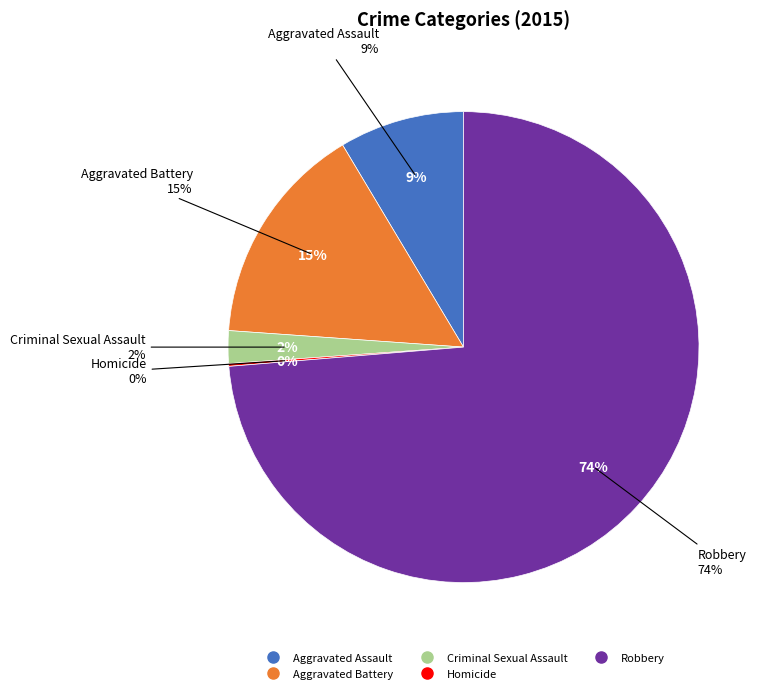

What is the smallest slice in the pie chart?

Homicide